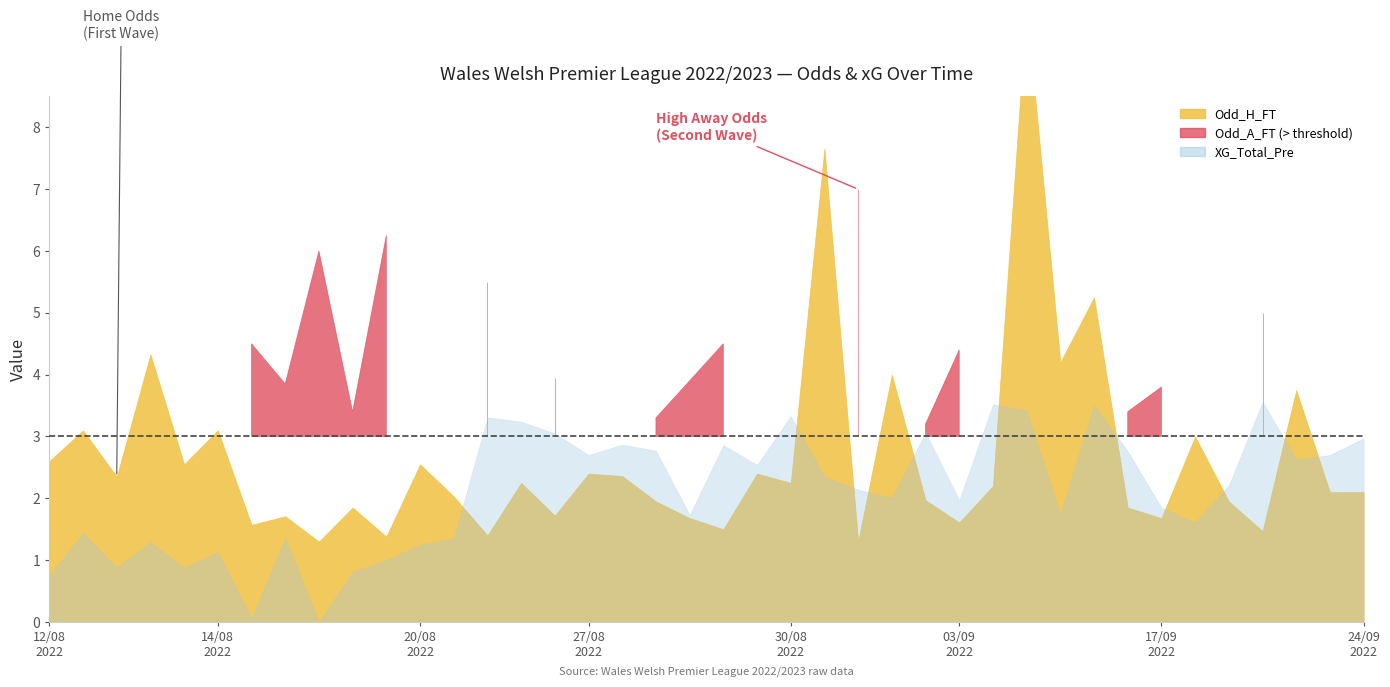

What position from the left is 12?

13